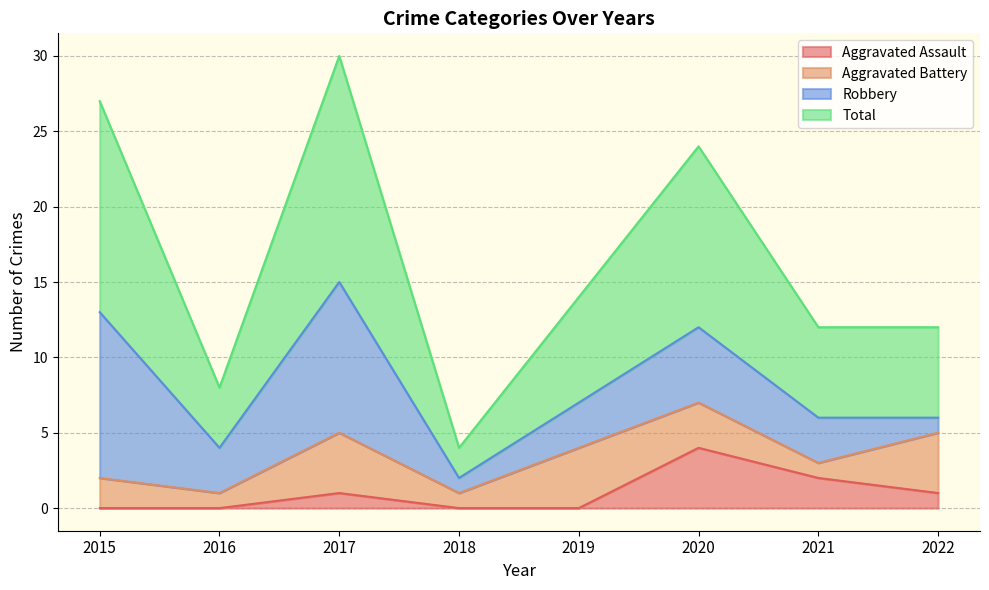

How many interior local valleys does the Total series have?

2